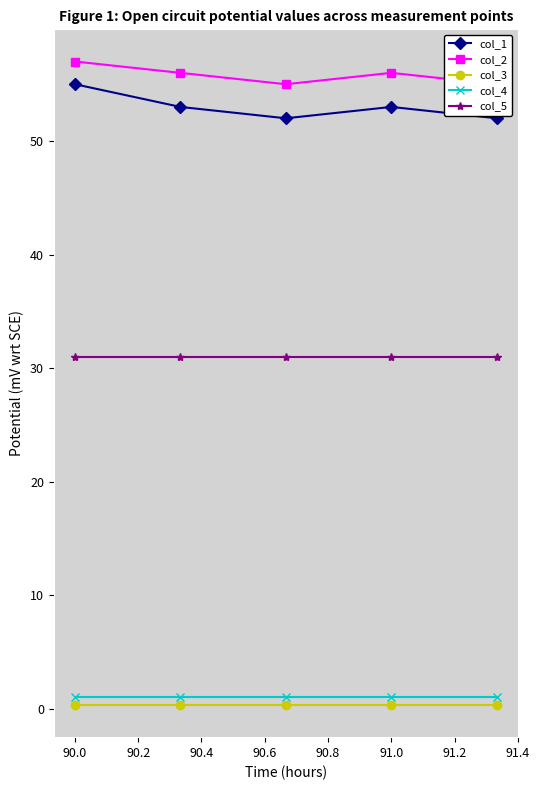

True or false: col_1 and col_4 cross at least once.

False